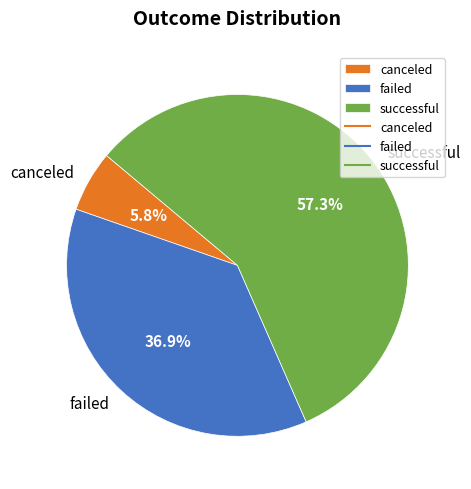

To the nearest percent, what is the difference between the canceled and successful slice percentages?

52%